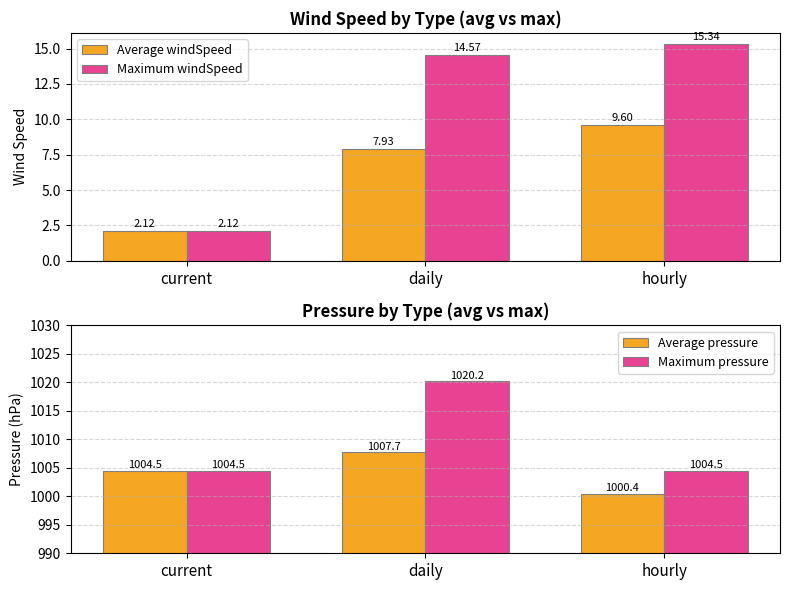

Is it true that Average pressure equals 1004.5 at current?

True